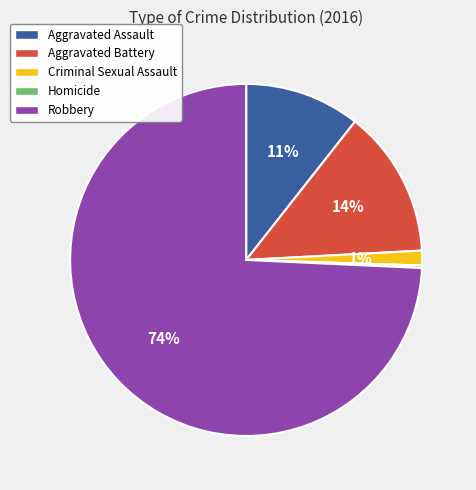

Combined, do Aggravated Battery and Criminal Sexual Assault account for over 50%?

No